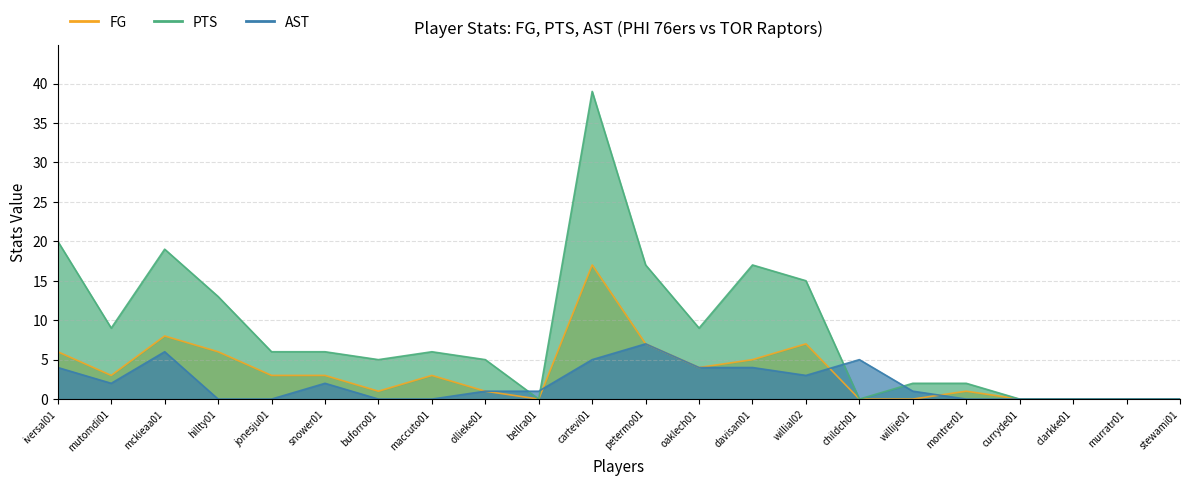

At which label does FG reach its peak?

cartevi01